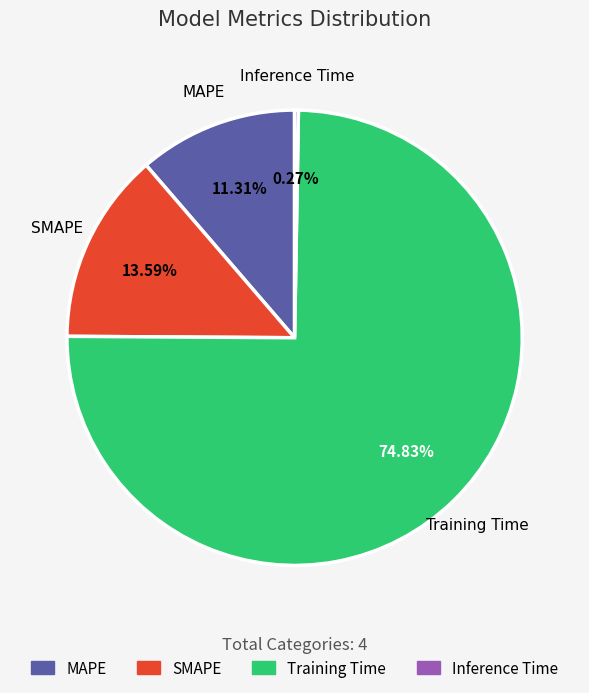

Which category has the biggest portion of the pie?

Training Time